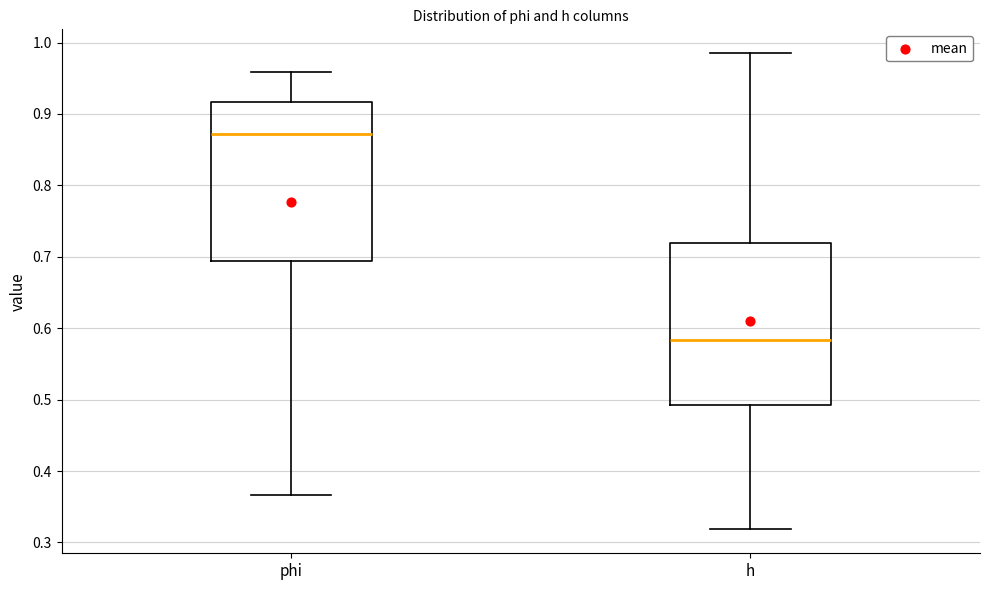

Reading left to right, read every box against the y-axis: the position of its median line, the range the box covers, and the ends of its whiskers. The values are not printed on the chart, so give them approximately, as read against the axis.

phi: median 0.87, box 0.69 to 0.92, whiskers 0.37 to 0.96
h: median 0.58, box 0.49 to 0.72, whiskers 0.32 to 0.99